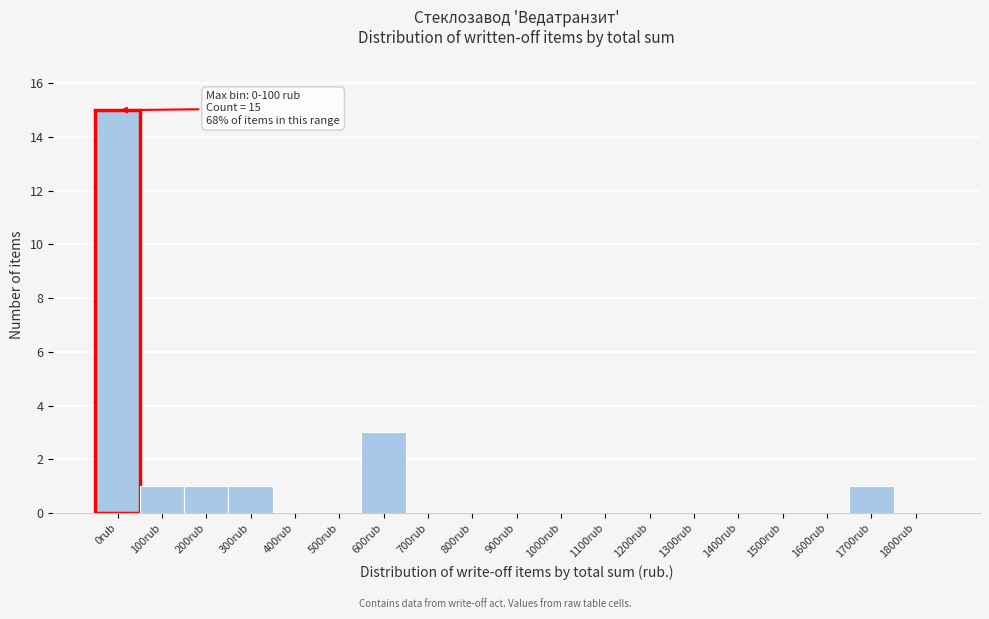

Reading left to right, list all the values displayed in this chart.

0rub=15	100rub=1	200rub=1	300rub=1	400rub=0	500rub=0	600rub=3	700rub=0	800rub=0	900rub=0	1000rub=0	1100rub=0	1200rub=0	1300rub=0	1400rub=0	1500rub=0	1600rub=0	1700rub=1	1800rub=0